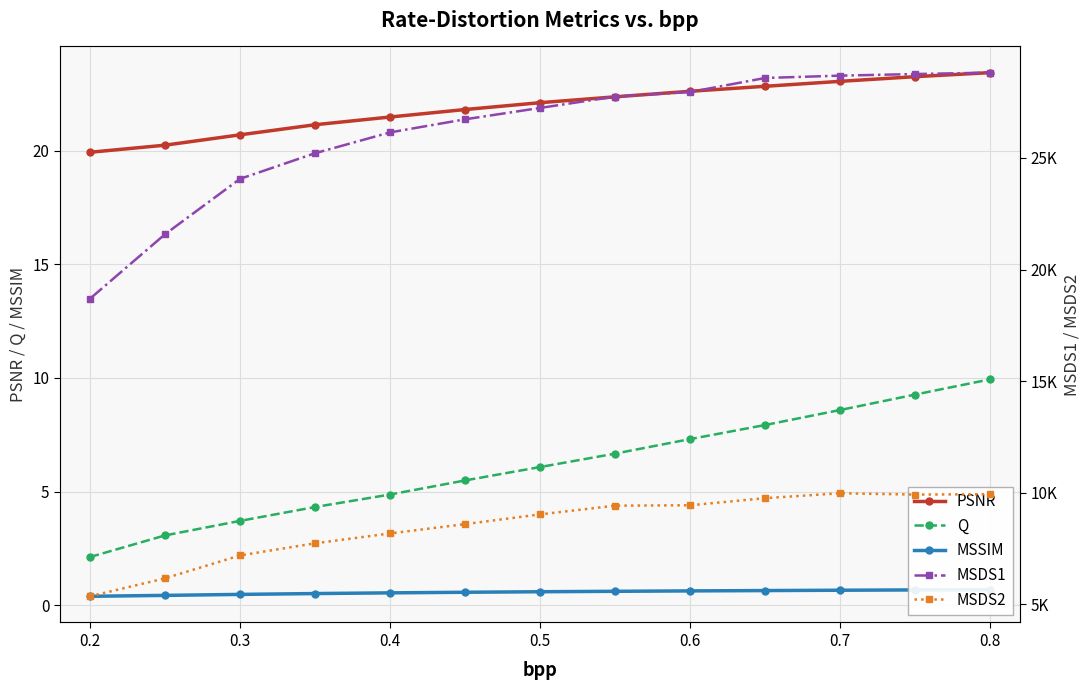

True or false: Q and PSNR intersect in this chart.

False